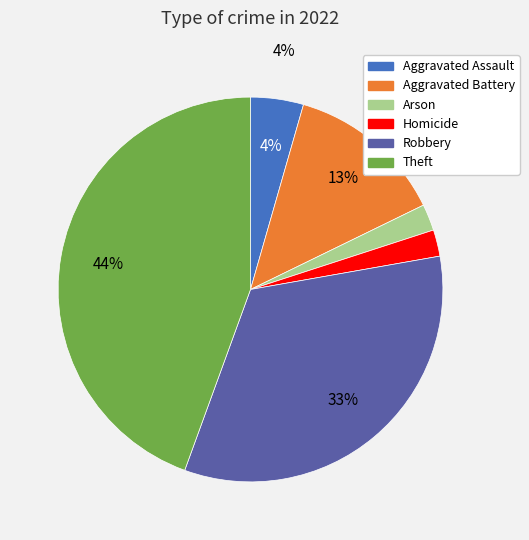

Count the number of slices in the pie.

6